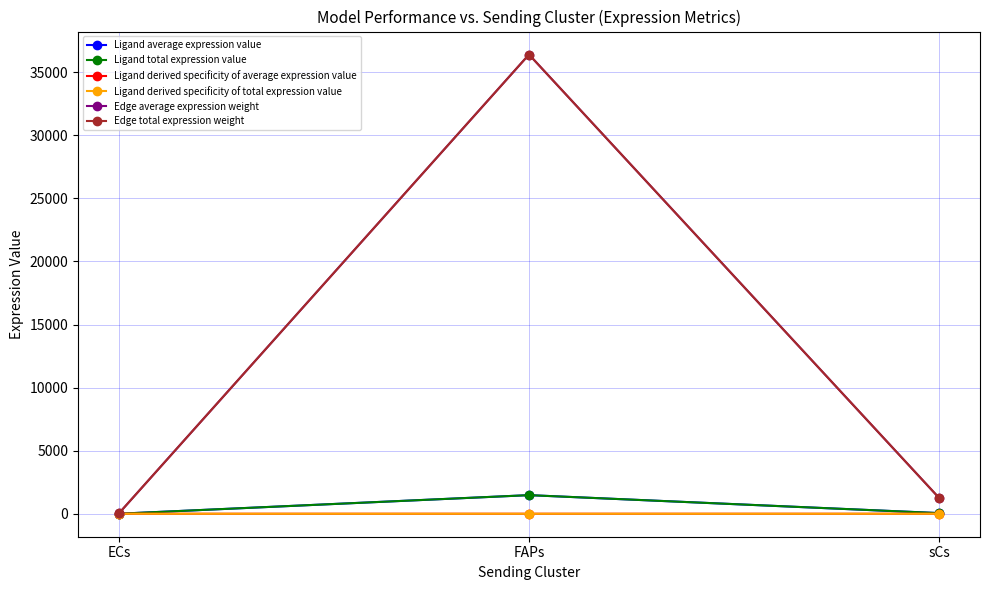

What is the lowest value of the Ligand average expression value series?

1.7